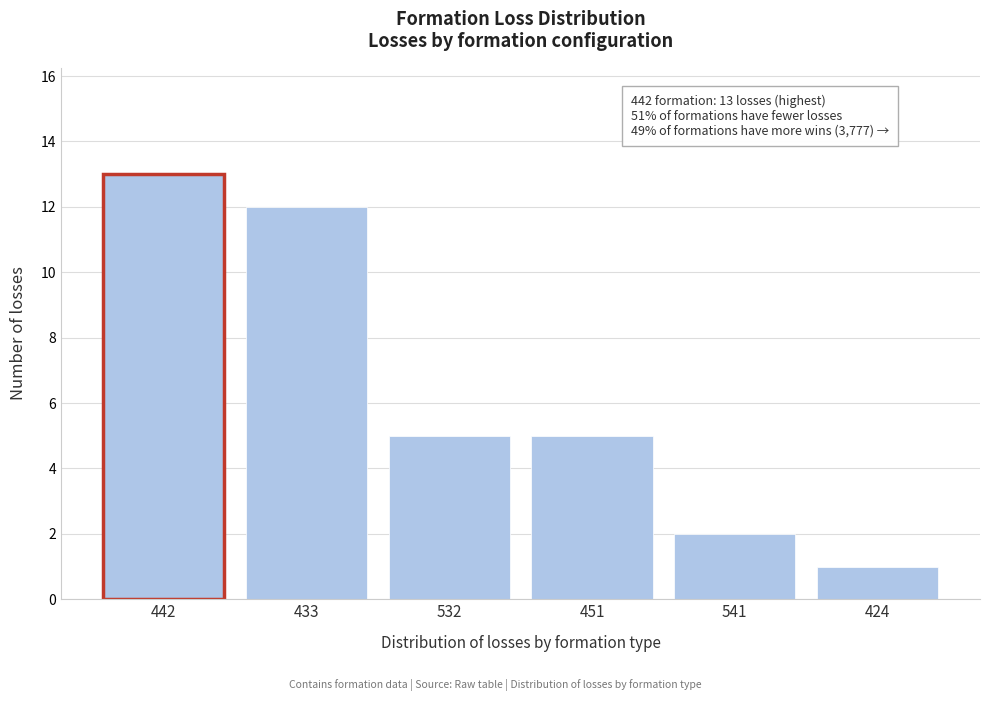

Reading right to left, what are all the values shown in this chart?

1	2	5	5	12	13